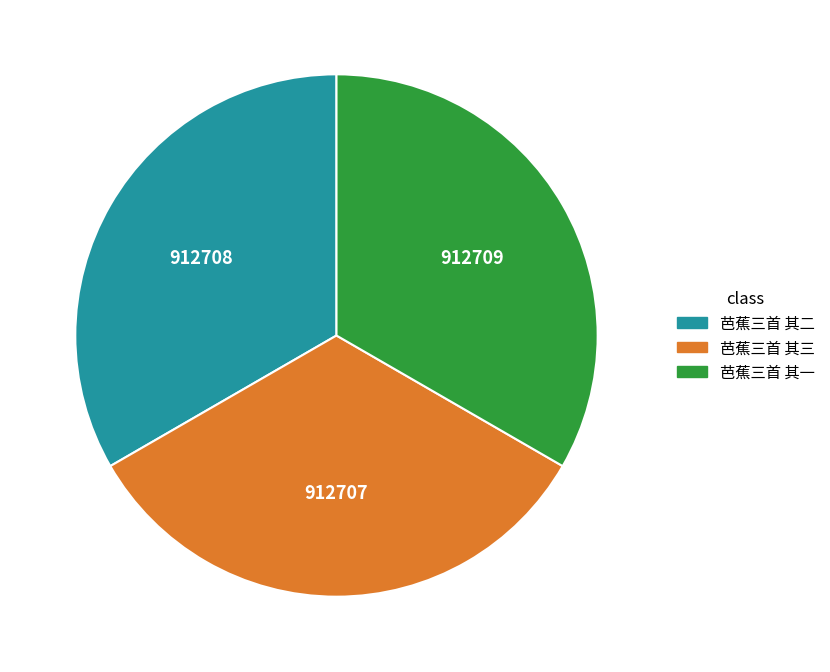

The 芭蕉三首 其三 slice represents 45% of the pie. True or false?

False